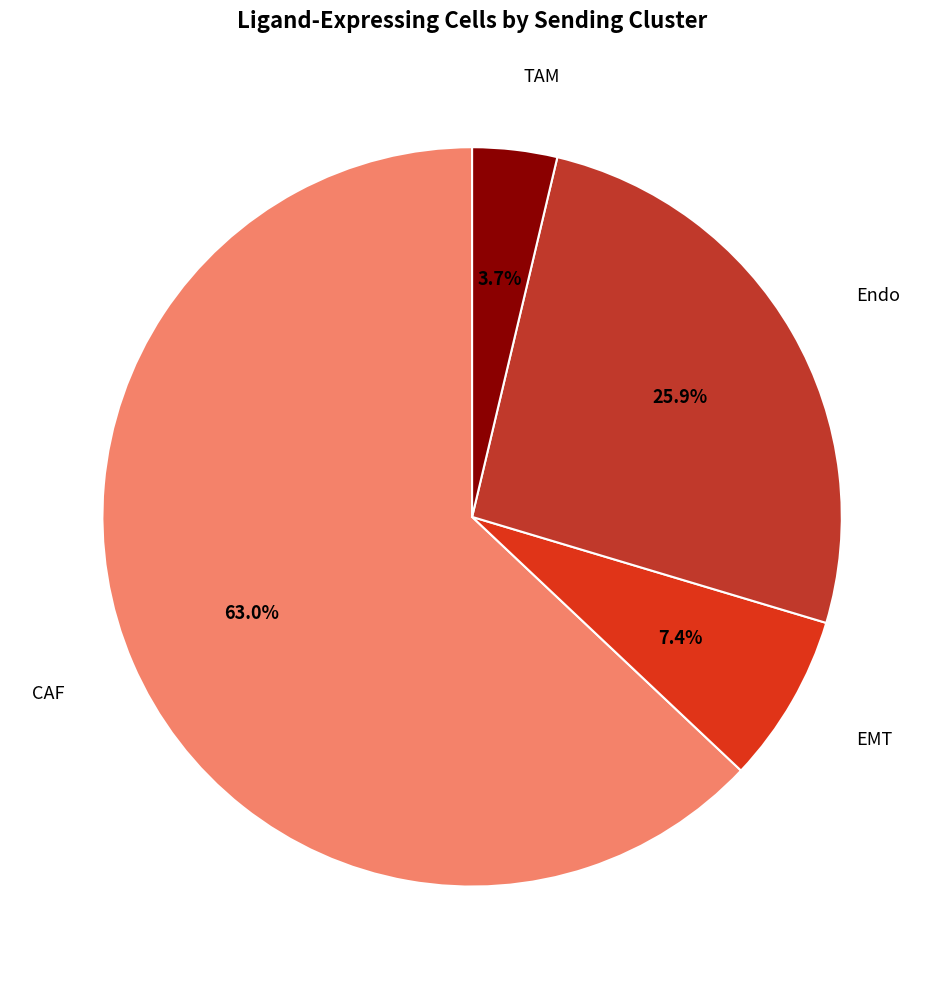

How many segments does this pie chart have?

4